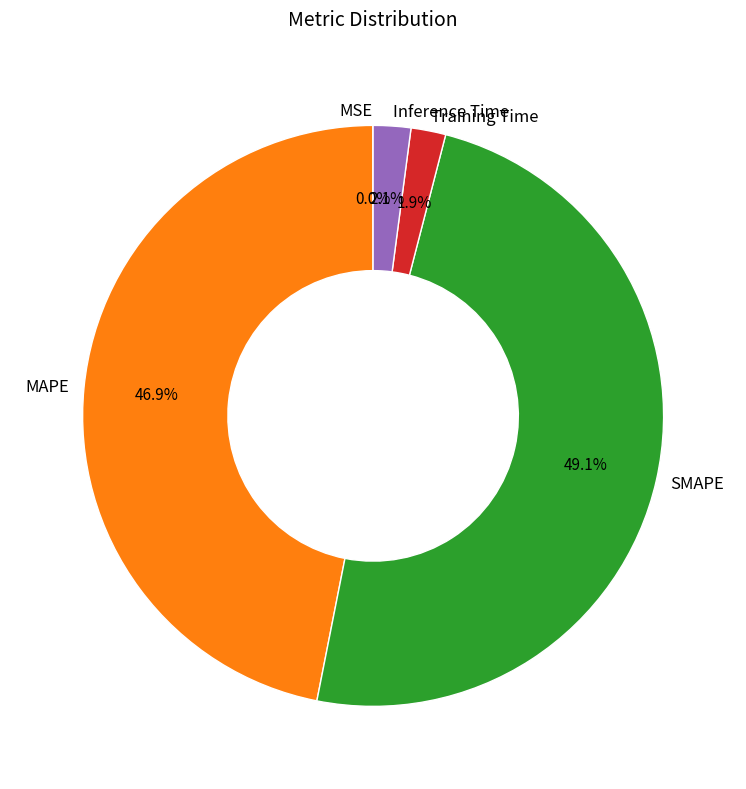

To the nearest percent, what is the average slice percentage?

20%